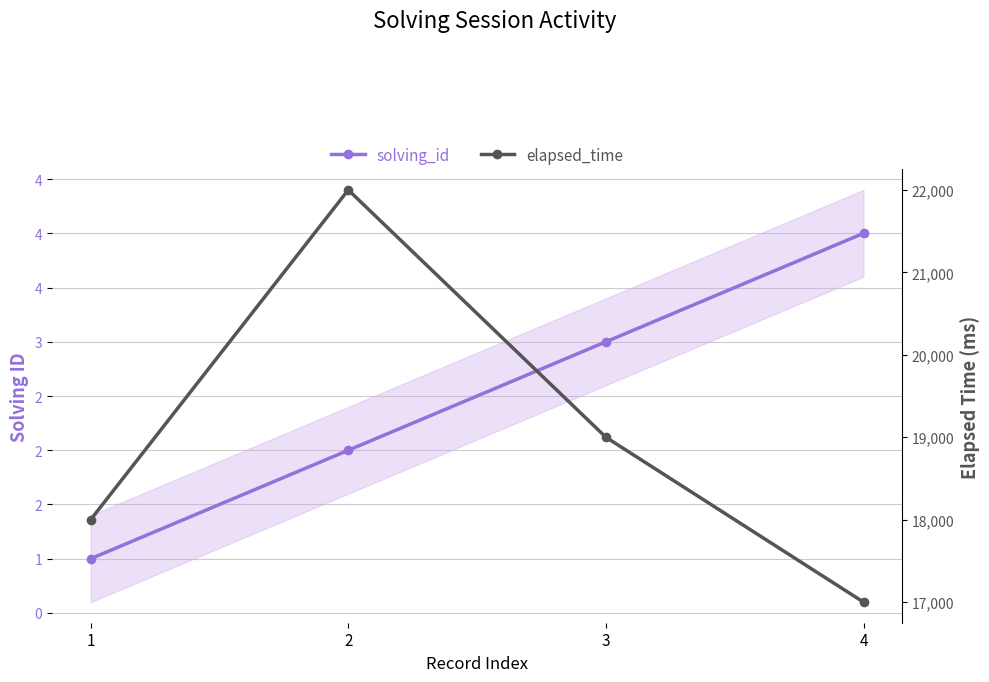

True or false: elapsed_time has more than 1 interior local peaks.

False